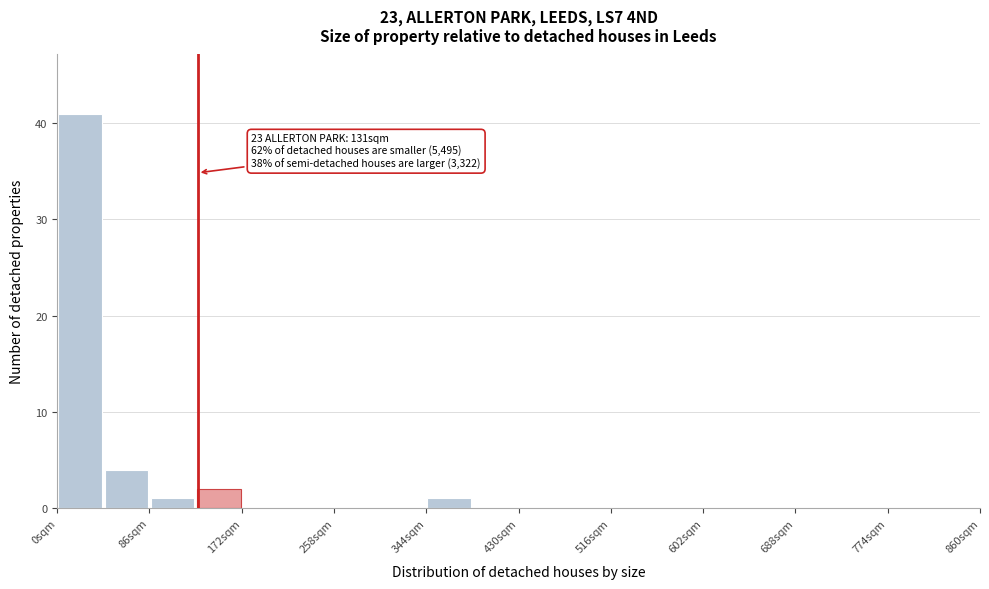

Over which range of the x-axis is the bar tallest?

0 to 43